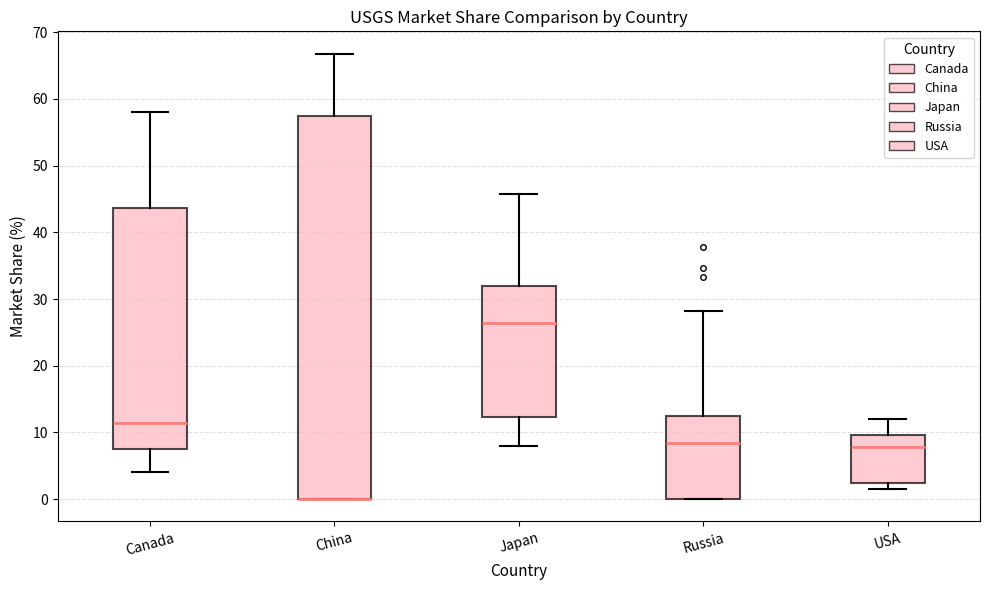

Reading left to right, transcribe this box plot: for each box, give where its median line is, the range the box spans, and where its two whiskers end, as read against the y-axis. The values are not printed on the chart, so give them approximately, as read against the axis.

Canada: median 11, box 8 to 44, whiskers 4 to 58
China: median 0 (drawn on the box's lower edge), box 0 to 57, whiskers 0 to 67
Japan: median 26, box 12 to 32, whiskers 8 to 46
Russia: median 8, box 0 to 12, whiskers 0 to 28
USA: median 8, box 2 to 10, whiskers 2 (just below the box's lower edge) to 12